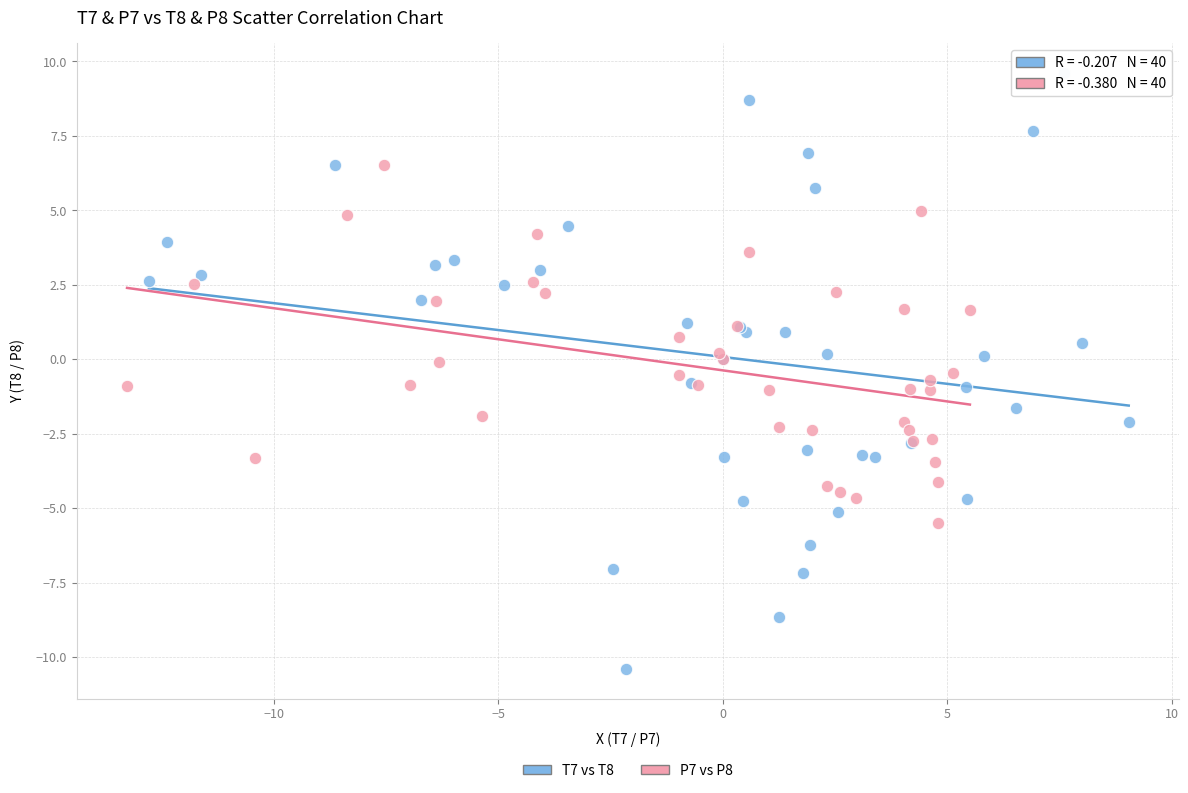

Which series has the widest spread of Y values?

T7 vs T8